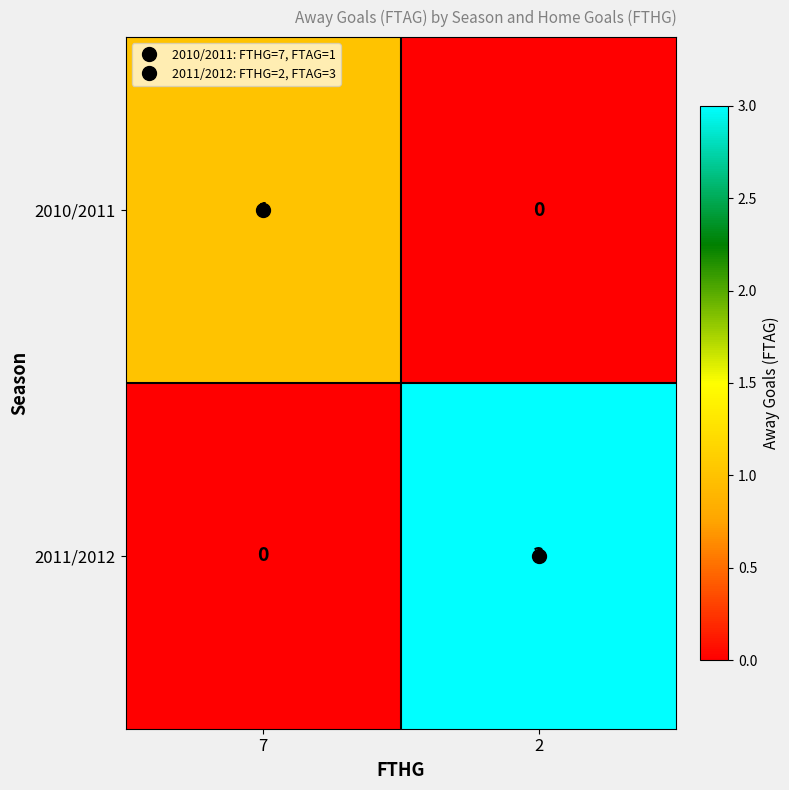

What is the difference between the maximum and minimum values in the 2011/2012 series?

3